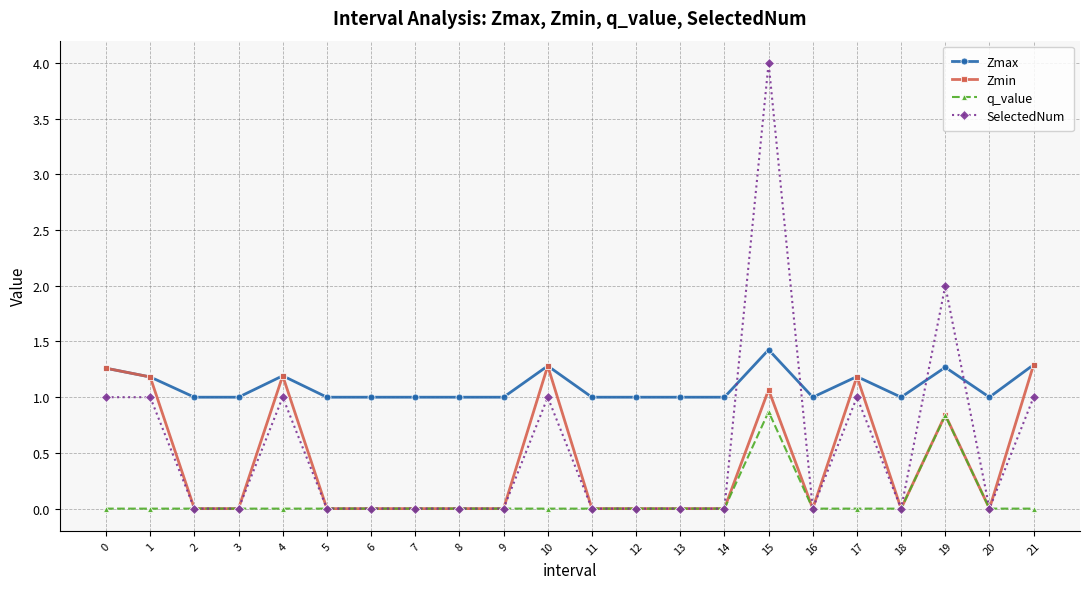

Is this an area chart (filled region under the line)?

No